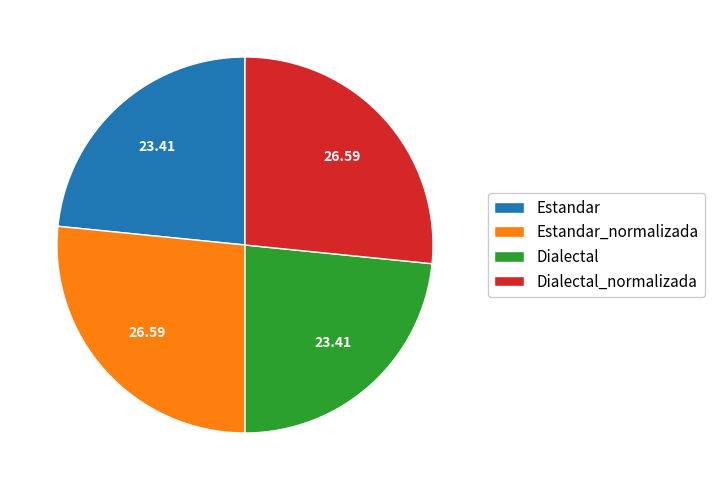

Does Estandar represent more than half of the total?

No